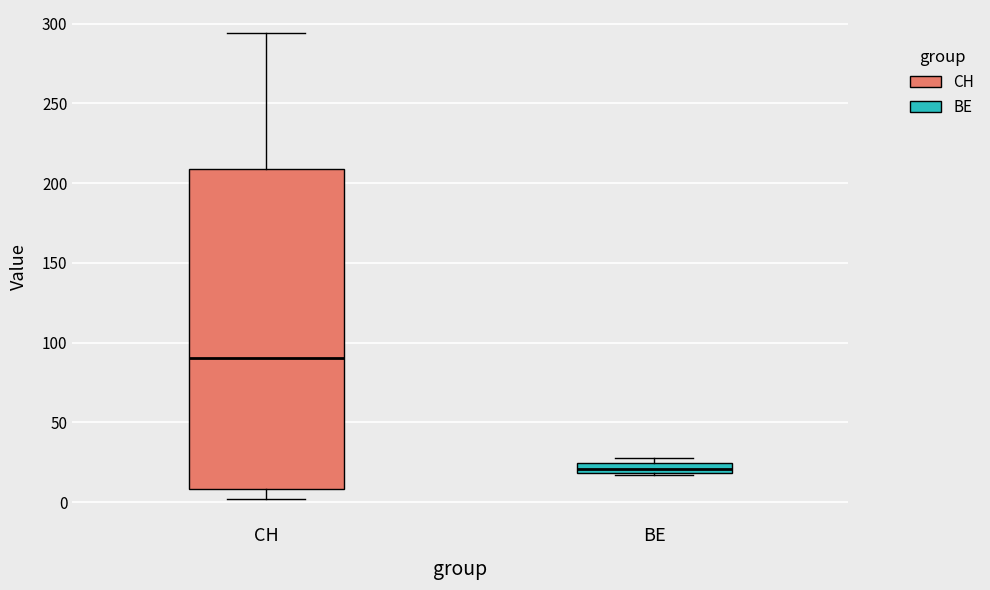

Where is the lower edge of the box for CH on the y-axis? The values are not printed on the chart, so give them approximately, as read against the axis.

10